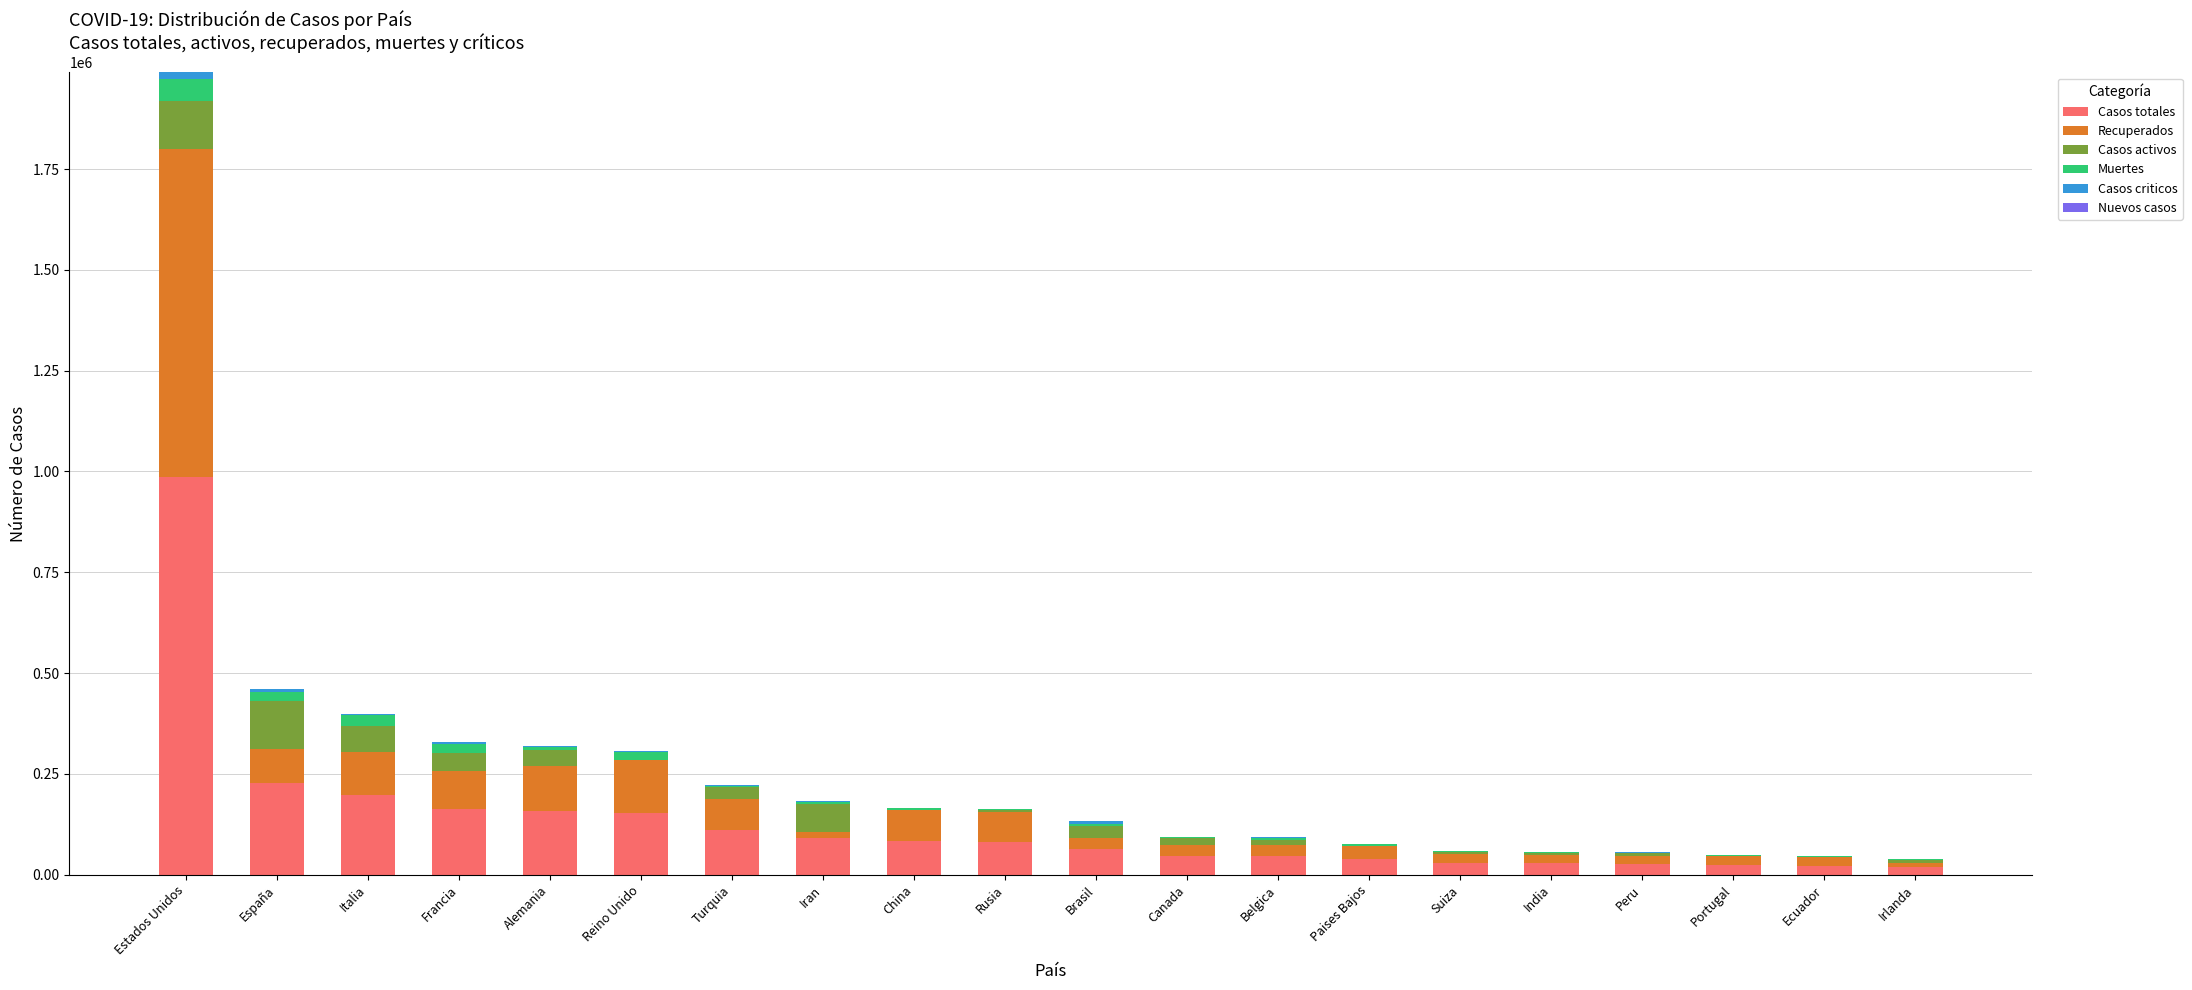

Are the bars horizontal?

No